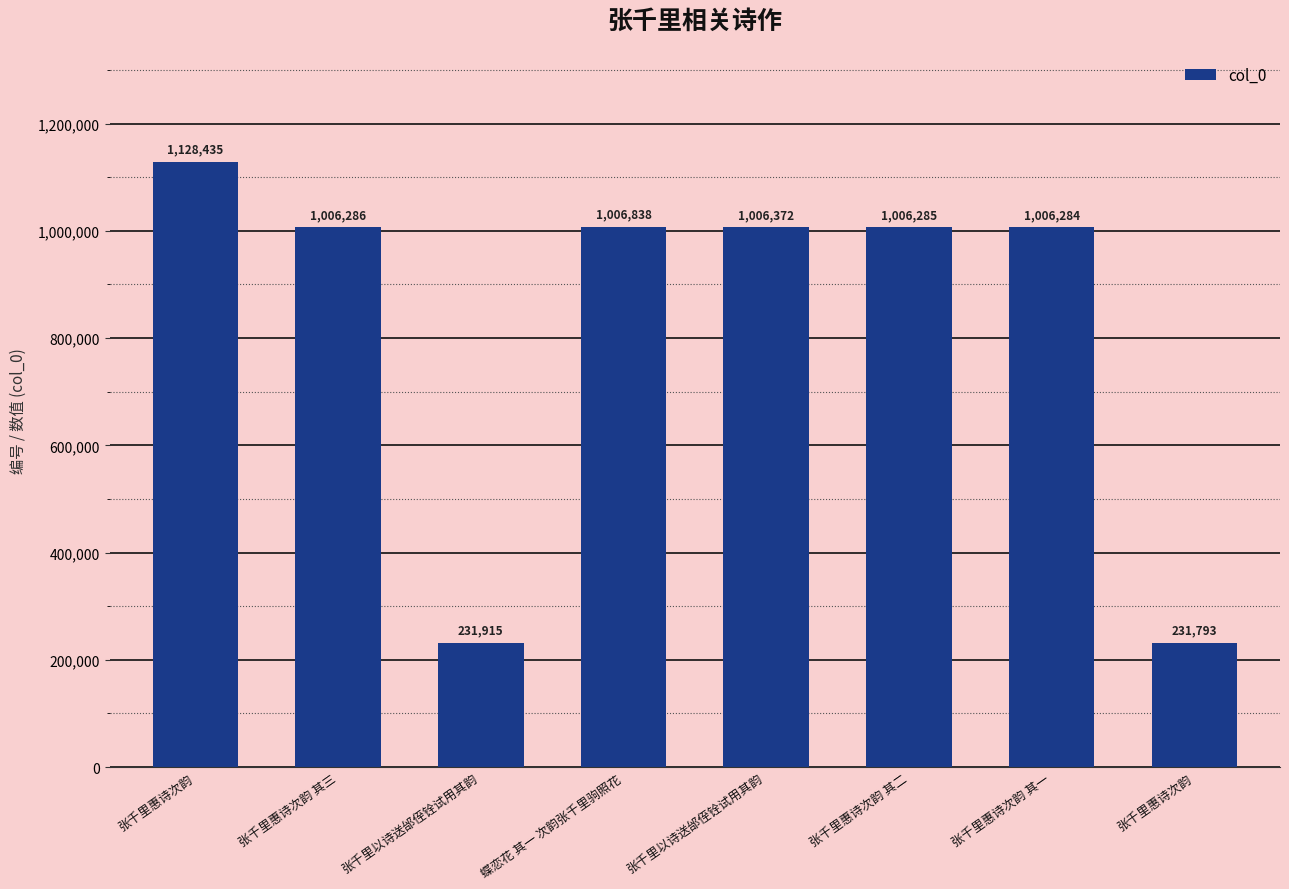

What is the sum of all values?

6624208